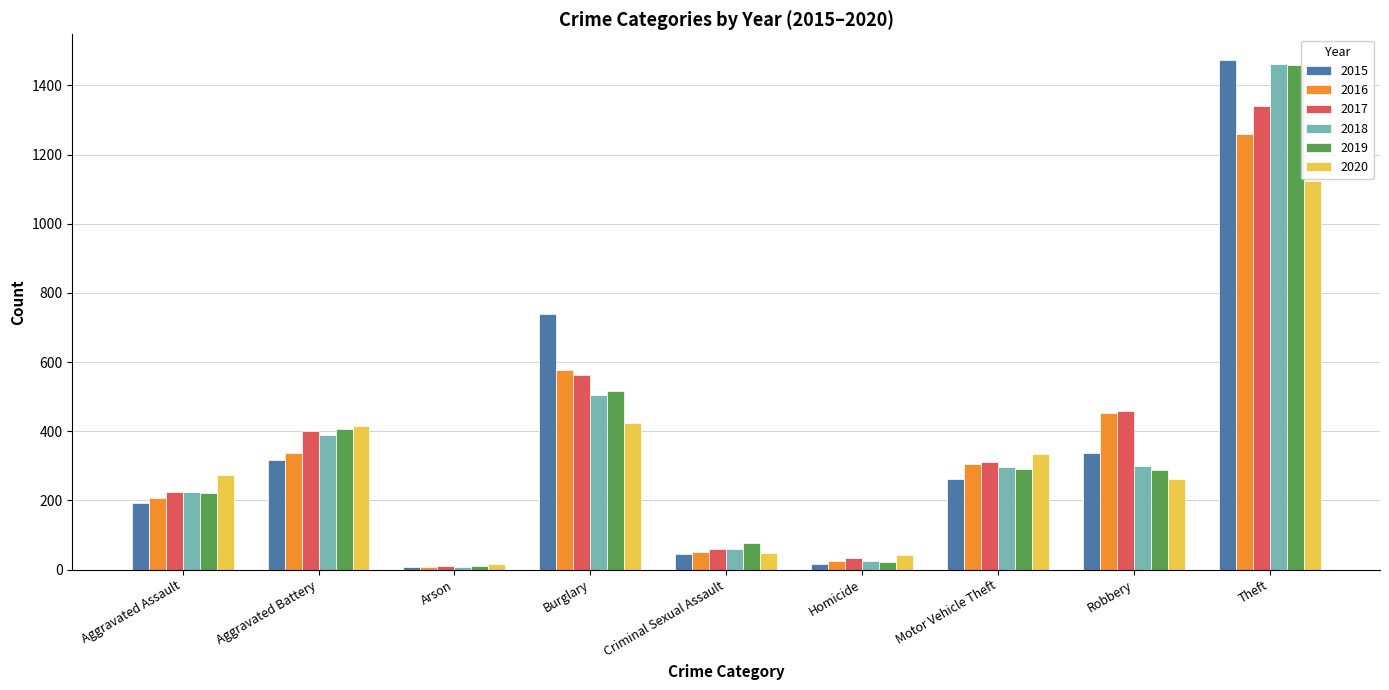

What is the difference between the second highest and minimum values in the 2019 series?

505